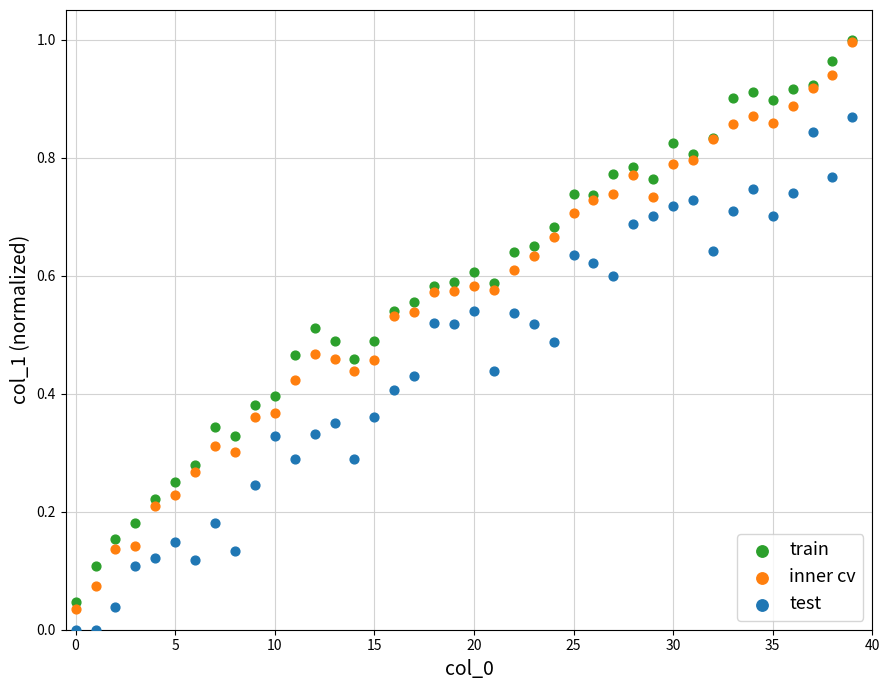

Which series has the largest Y range (max minus min)?

inner cv